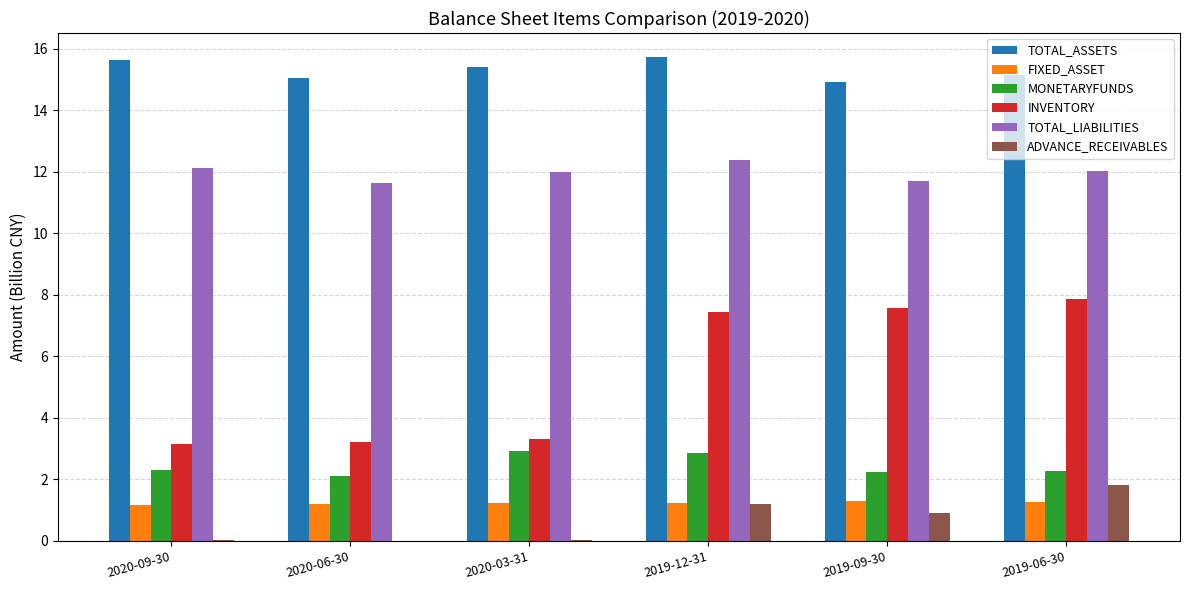

What is the highest value of the MONETARYFUNDS series?

2.9